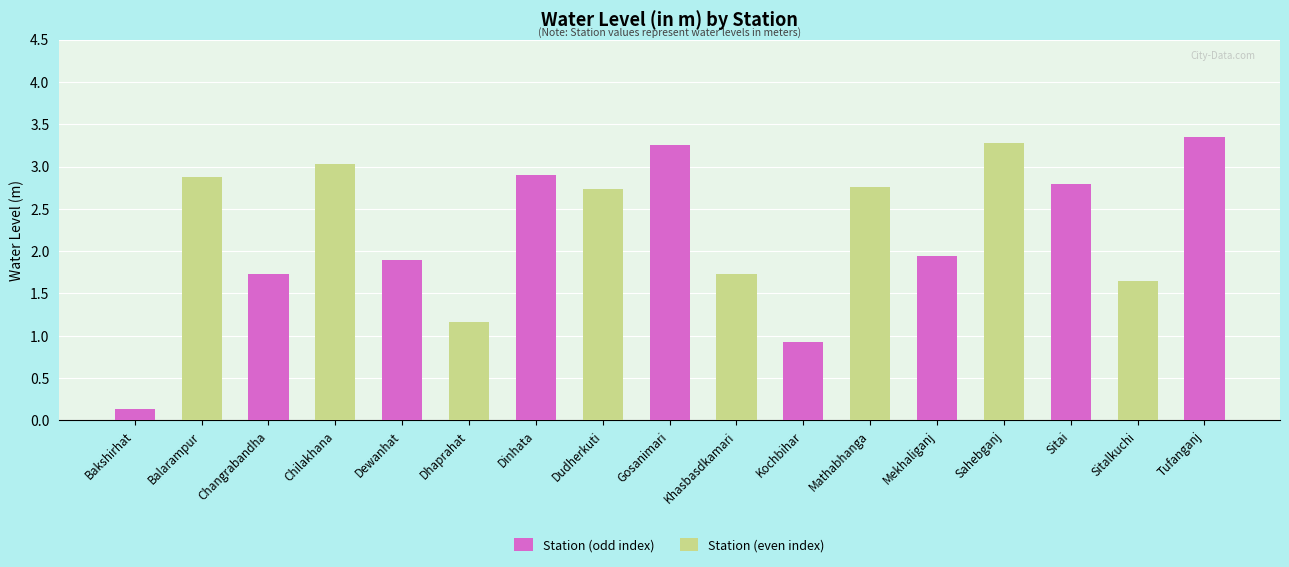

How many values in the Station (odd index) series exceed 0?

9